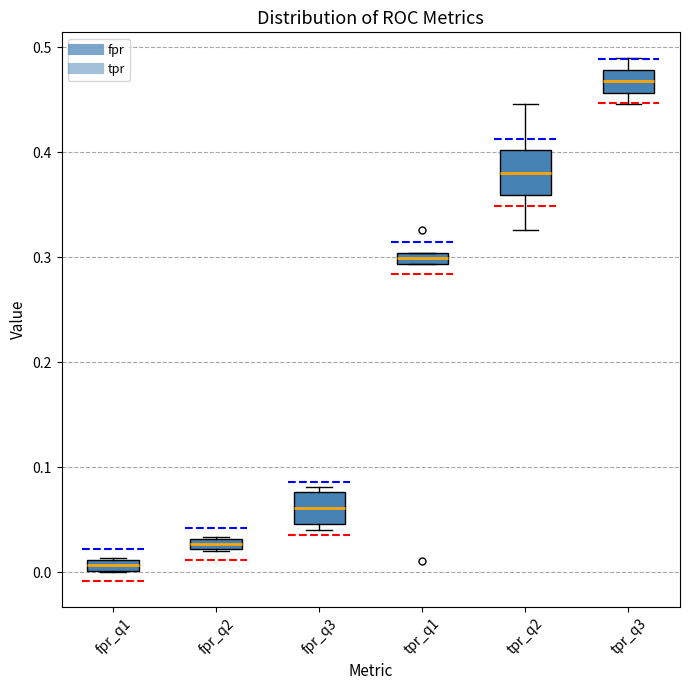

Where is the lower edge of the box for tpr_q3 on the y-axis? The values are not printed on the chart, so give them approximately, as read against the axis.

0.46